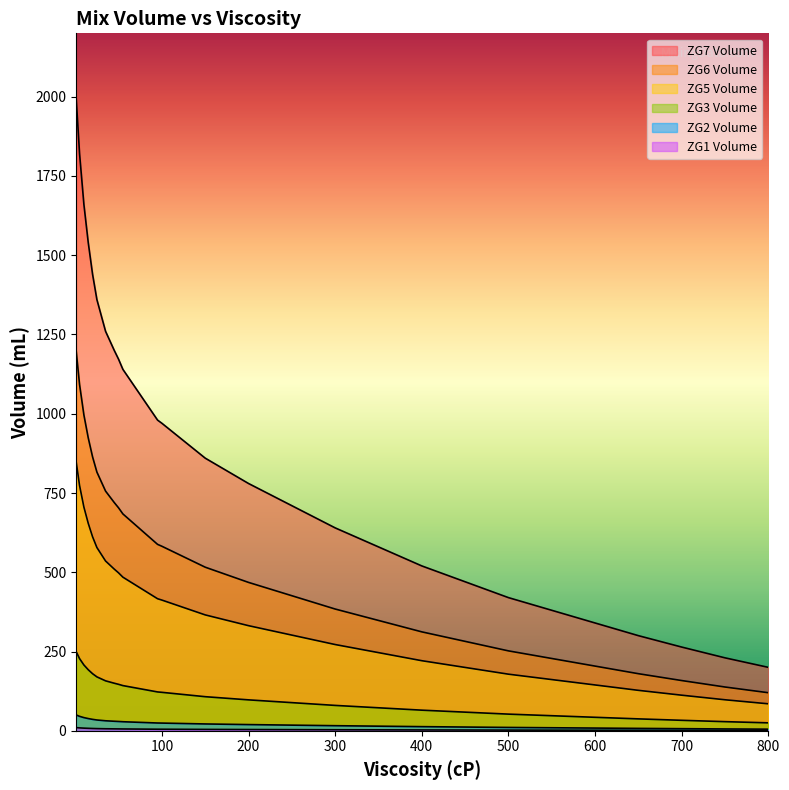

Reading left to right, extract all data points from this chart.

ZG2 Volume: 1=50.0	5=45.5	10=41.5	15=38.5	20=36.0	25=34.0	30=32.8	35=31.5	40=30.8	45=30.0	50=29.3	55=28.5	60=28.0	65=27.5	70=27.0	75=26.5	80=26.0	85=25.5	90=25.0	95=24.5	100=24.2	150=21.5	200=19.5	250=17.8	300=16.0	350=14.5	400=13.0	450=11.8	500=10.5	550=9.5	600=8.5	650=7.5	700=6.6	750=5.8	800=5.0
ZG3 Volume: 1=2000.0	5=1820.0	10=1660.0	15=1540.0	20=1440.0	25=1360.0	30=1310.0	35=1260.0	40=1230.0	45=1200.0	50=1172.0	55=1140.0	60=1120.0	65=1100.0	70=1080.0	75=1060.0	80=1040.0	85=1020.0	90=1000.0	95=980.0	100=970.0	150=860.0	200=780.0	250=710.0	300=640.0	350=580.0	400=520.0	450=470.0	500=420.0	550=380.0	600=340.0	650=300.0	700=264.0	750=230.0	800=200.0
ZG6 Volume: 1=1200.0	5=1092.0	10=996.0	15=924.0	20=864.0	25=816.0	30=786.0	35=756.0	40=738.0	45=720.0	50=703.2	55=684.0	60=672.0	65=660.0	70=648.0	75=636.0	80=624.0	85=612.0	90=600.0	95=588.0	100=582.0	150=516.0	200=468.0	250=426.0	300=384.0	350=348.0	400=312.0	450=282.0	500=252.0	550=228.0	600=204.0	650=180.0	700=158.4	750=138.0	800=120.0
ZG5 Volume: 1=850.0	5=773.5	10=705.5	15=654.5	20=612.0	25=578.0	30=556.8	35=535.5	40=522.8	45=510.0	50=498.1	55=484.5	60=476.0	65=467.5	70=459.0	75=450.5	80=442.0	85=433.5	90=425.0	95=416.5	100=412.2	150=365.5	200=331.5	250=301.8	300=272.0	350=246.5	400=221.0	450=199.8	500=178.5	550=161.5	600=144.5	650=127.5	700=112.2	750=97.8	800=85.0
ZG7 Volume: 1=250.0	5=227.5	10=207.5	15=192.5	20=180.0	25=170.0	30=163.8	35=157.5	40=153.8	45=150.0	50=146.5	55=142.5	60=140.0	65=137.5	70=135.0	75=132.5	80=130.0	85=127.5	90=125.0	95=122.5	100=121.2	150=107.5	200=97.5	250=88.8	300=80.0	350=72.5	400=65.0	450=58.8	500=52.5	550=47.5	600=42.5	650=37.5	700=33.0	750=28.8	800=25.0
ZG1 Volume: 1=10.0	5=9.1	10=8.3	15=7.7	20=7.2	25=6.8	30=6.5	35=6.3	40=6.2	45=6.0	50=5.9	55=5.7	60=5.6	65=5.5	70=5.4	75=5.3	80=5.2	85=5.1	90=5.0	95=4.9	100=4.8	150=4.3	200=3.9	250=3.5	300=3.2	350=2.9	400=2.6	450=2.4	500=2.1	550=1.9	600=1.7	650=1.5	700=1.3	750=1.1	800=1.0